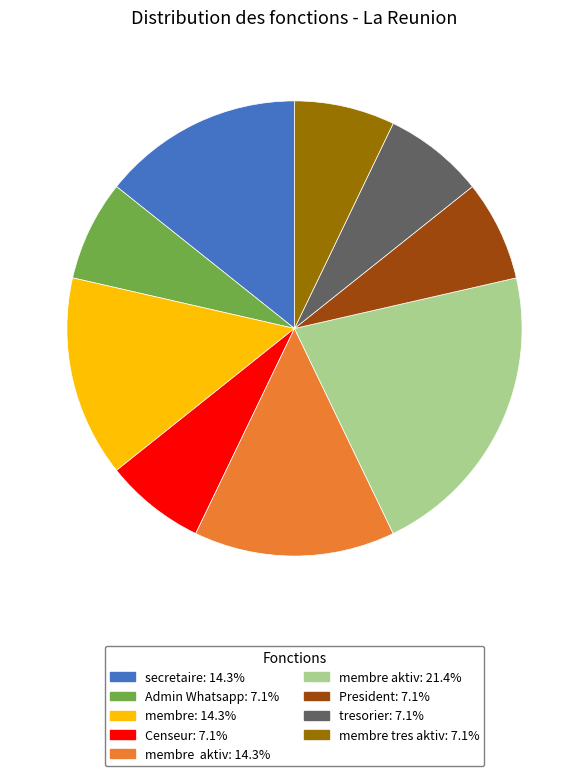

Is there any slice that represents more than half of the pie?

No